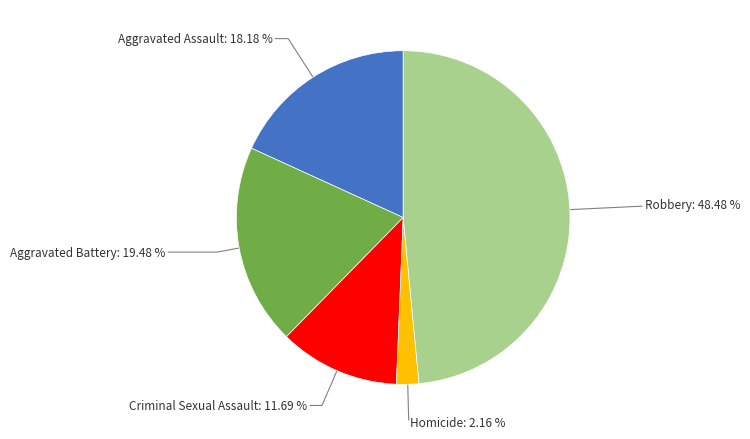

How many segments does this pie chart have?

5